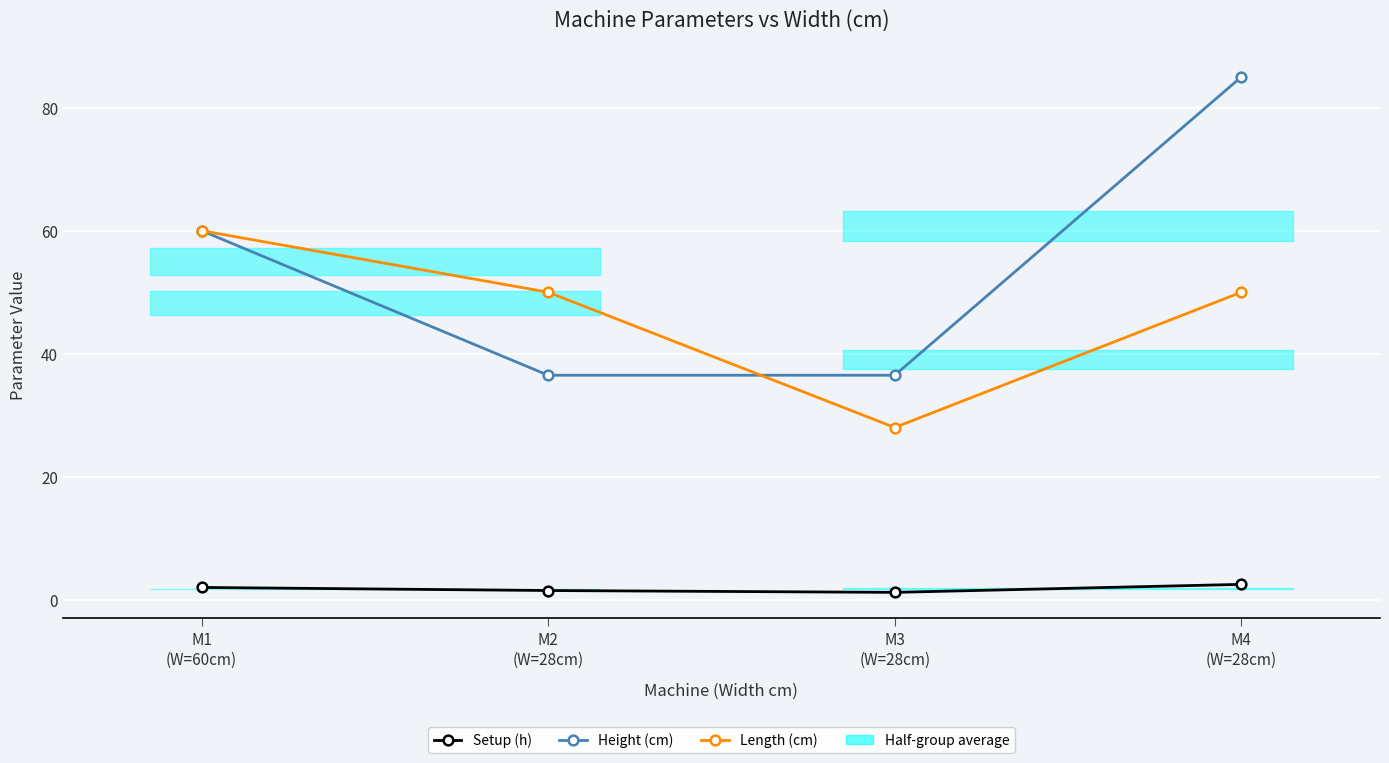

Rank the series at M3
(W=28cm) from lowest to highest value.

Setup (h), Length (cm), Height (cm)